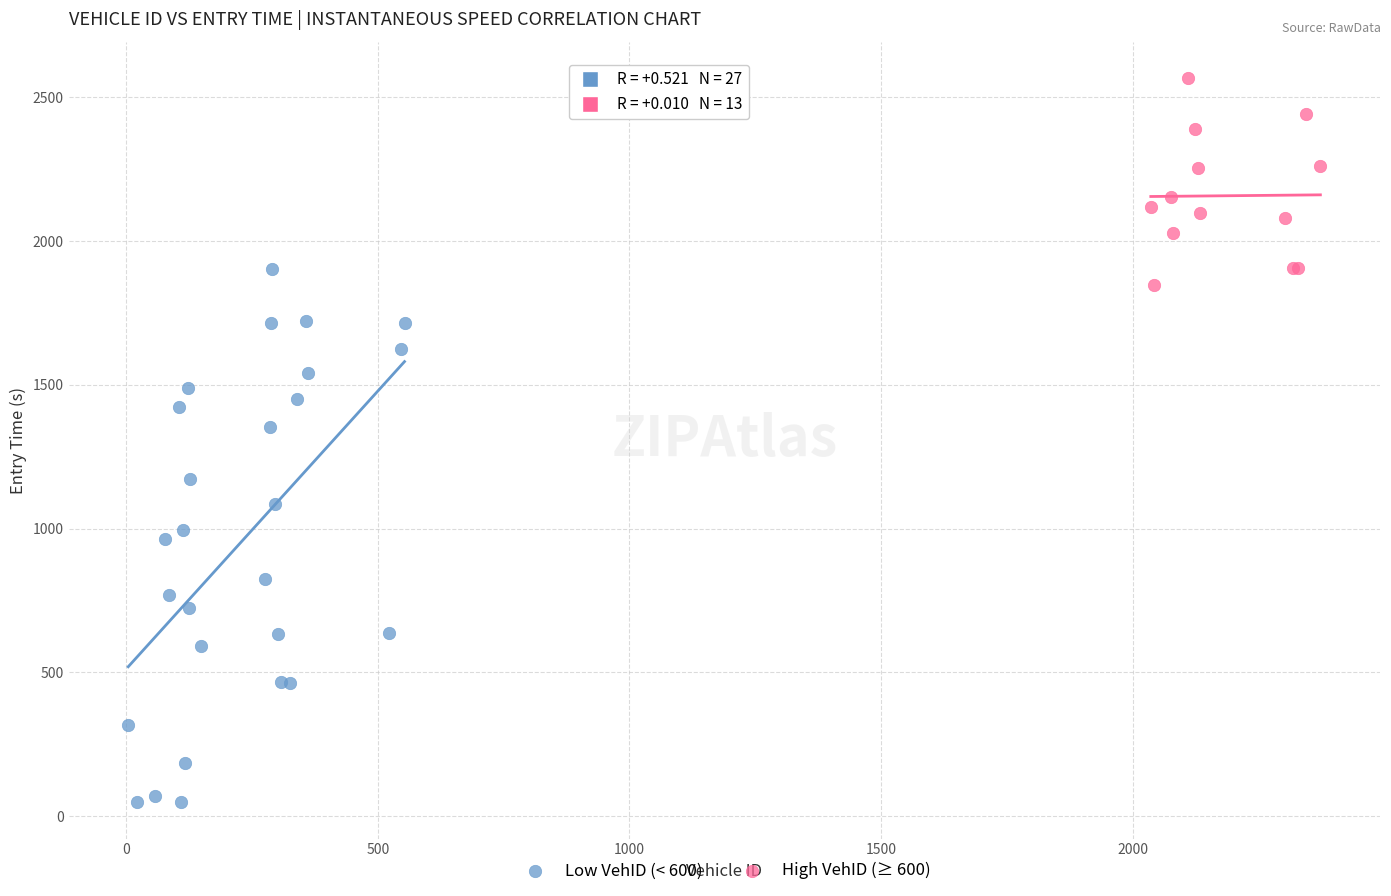

What are all the series names shown in the legend?

Low VehID (< 600), High VehID (≥ 600)